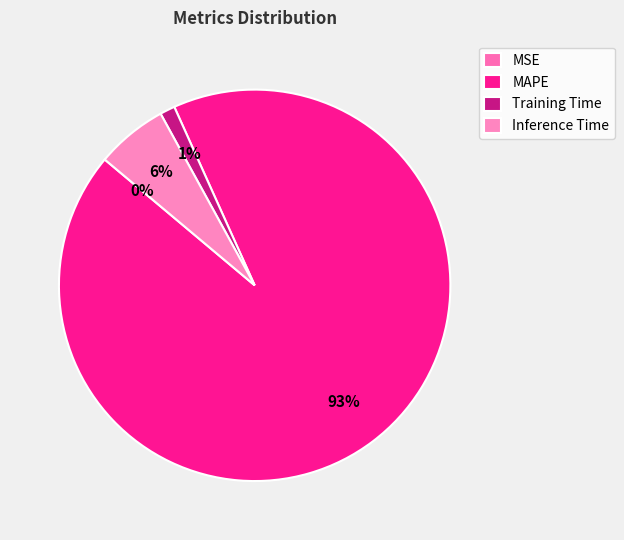

Combined, what portion of the pie is Training Time and MSE?

1.2%